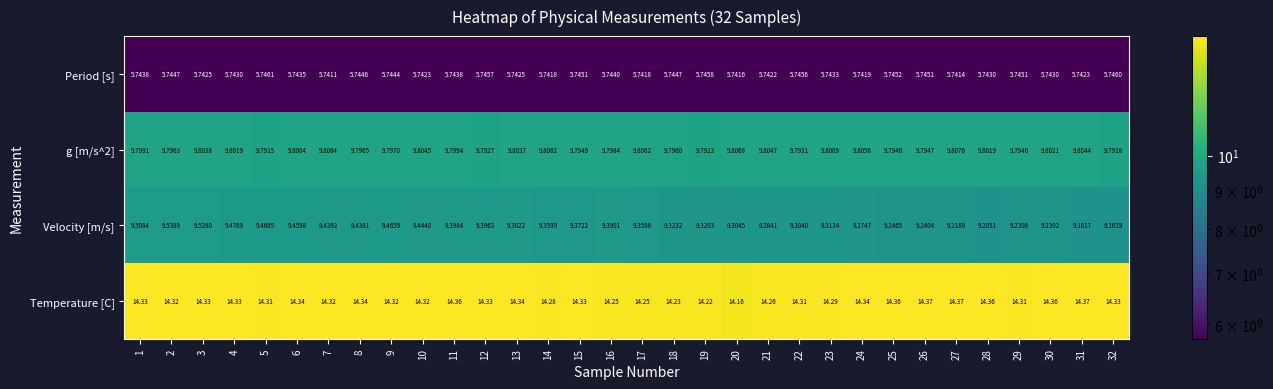

List the series in order of their peak value, highest first.

Temperature [C], g [m/s^2], Velocity [m/s], Period [s]